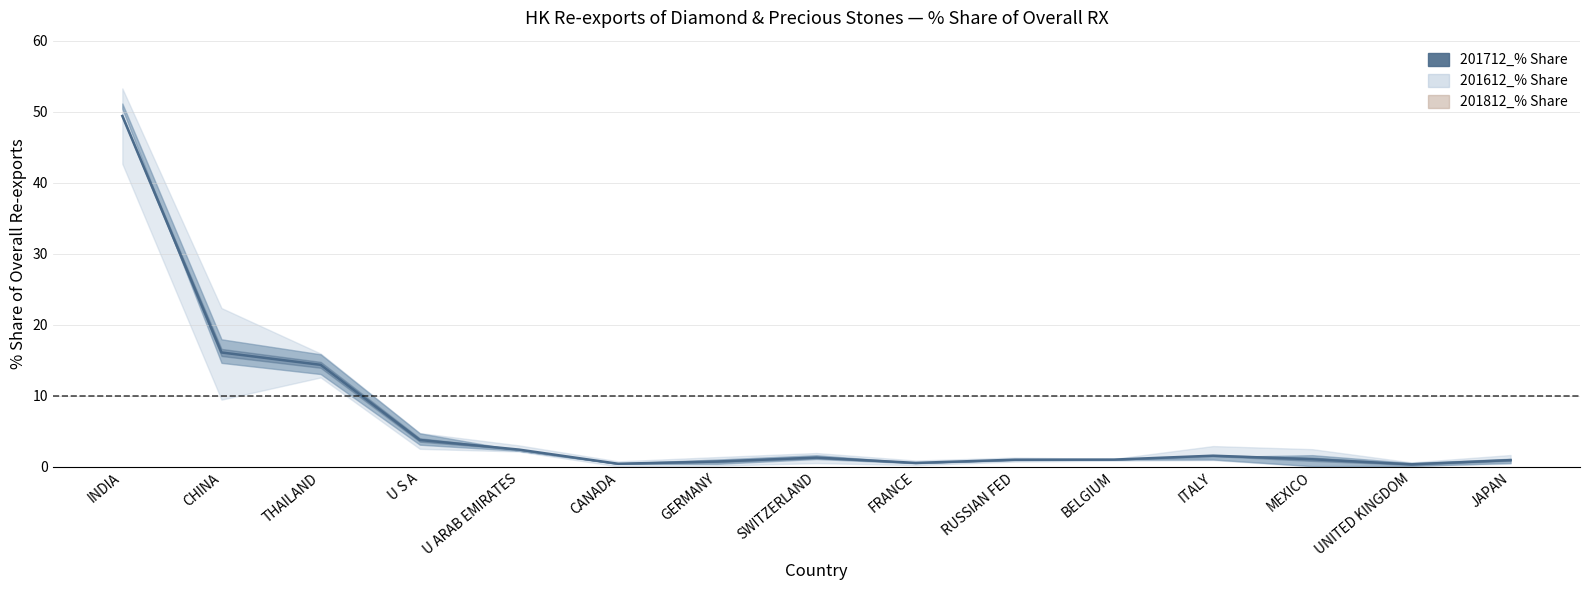

How many lines are shown in the chart?

1